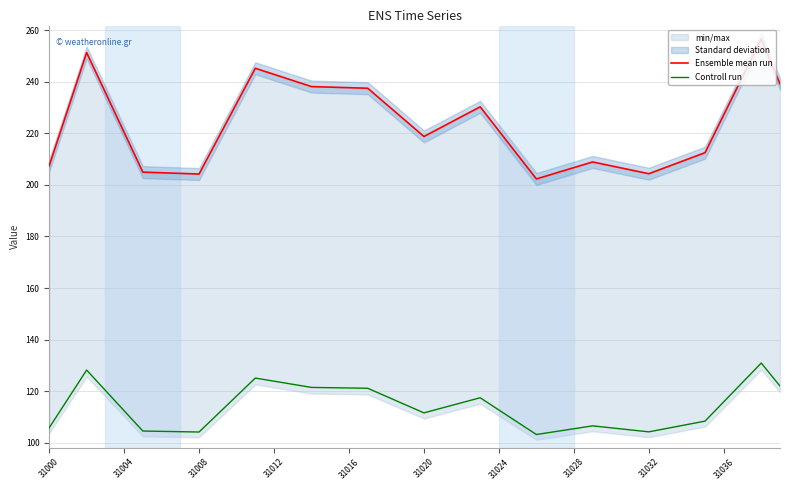

Which series has the largest range (max minus min)?

Ensemble mean run